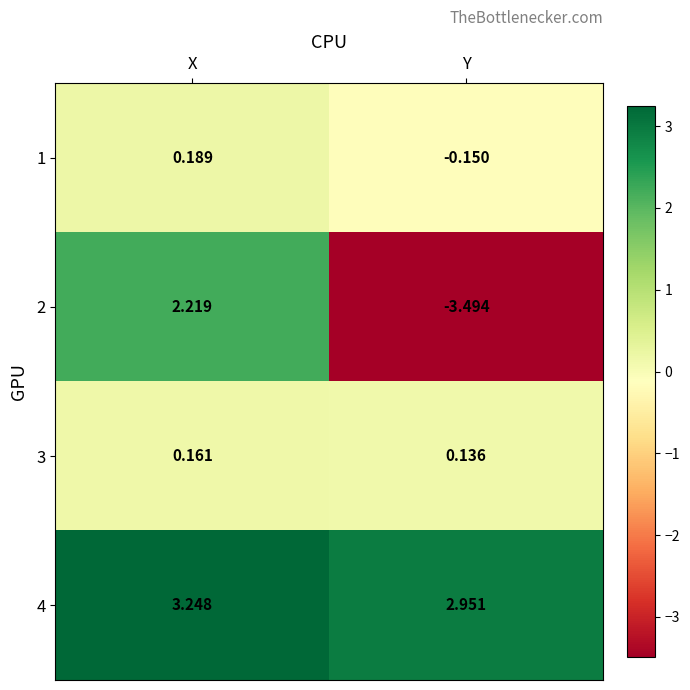

At which category is the sum across all series the highest?

X